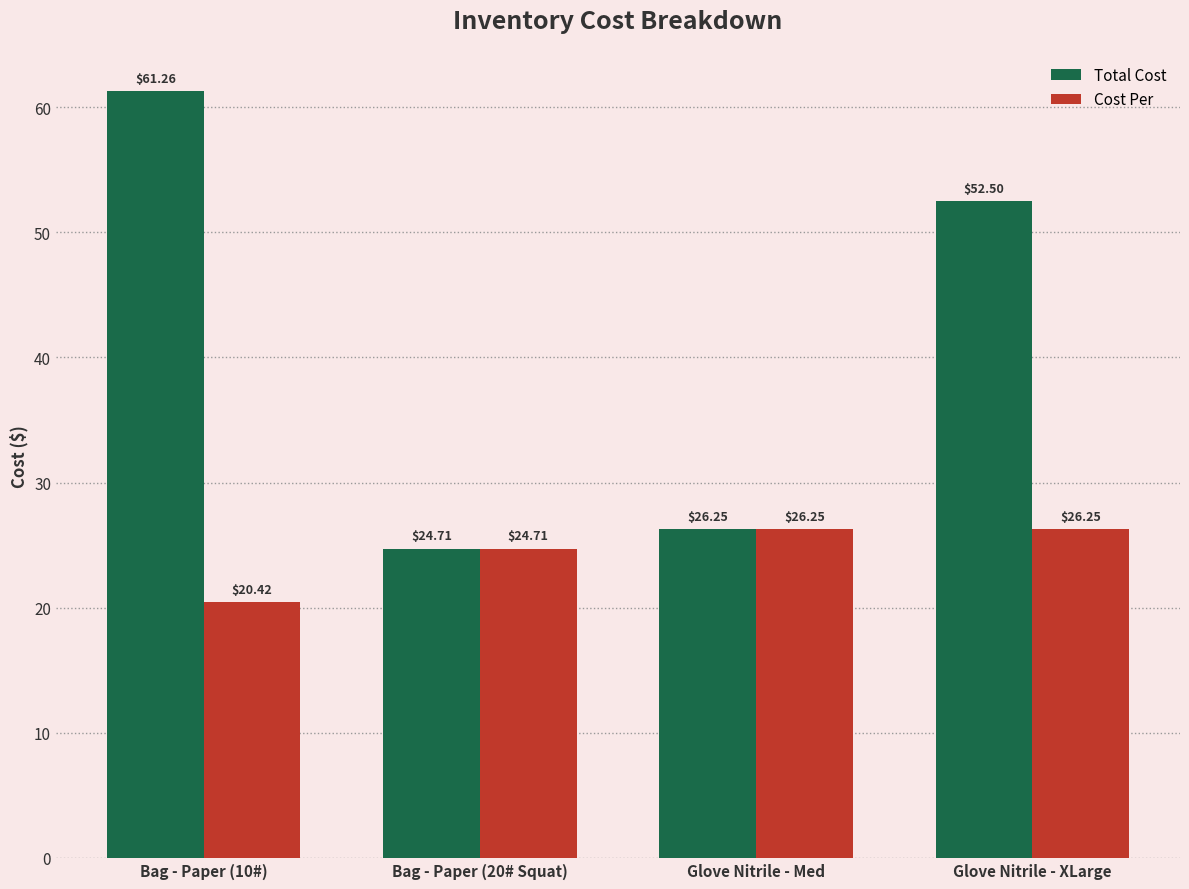

Where is Total Cost nearest to the value 42?

Glove Nitrile - XLarge